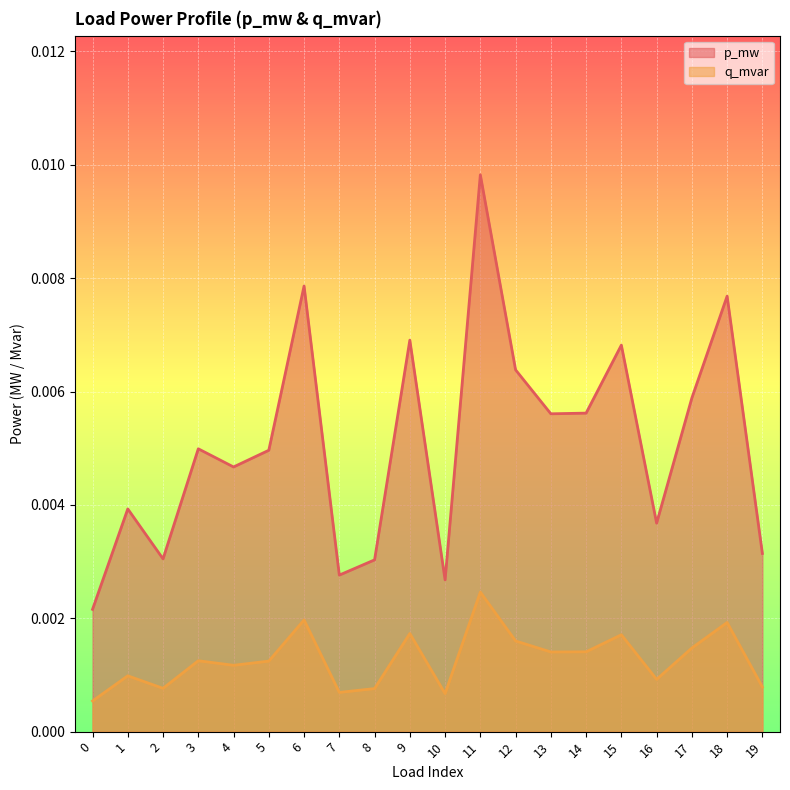

Which series has the largest range (max minus min)?

p_mw